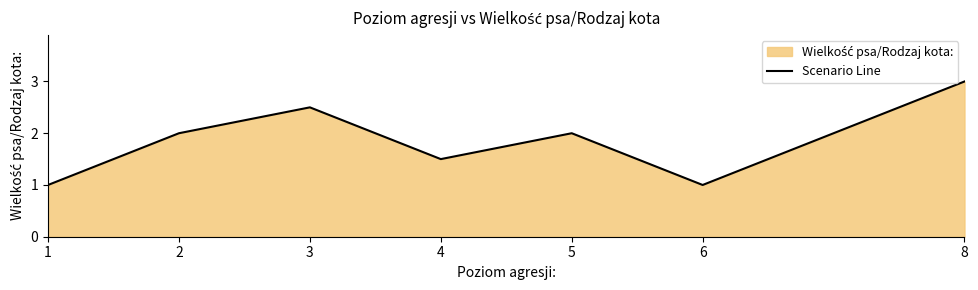

How many interior local peaks (higher than both neighbors) does the data have?

2